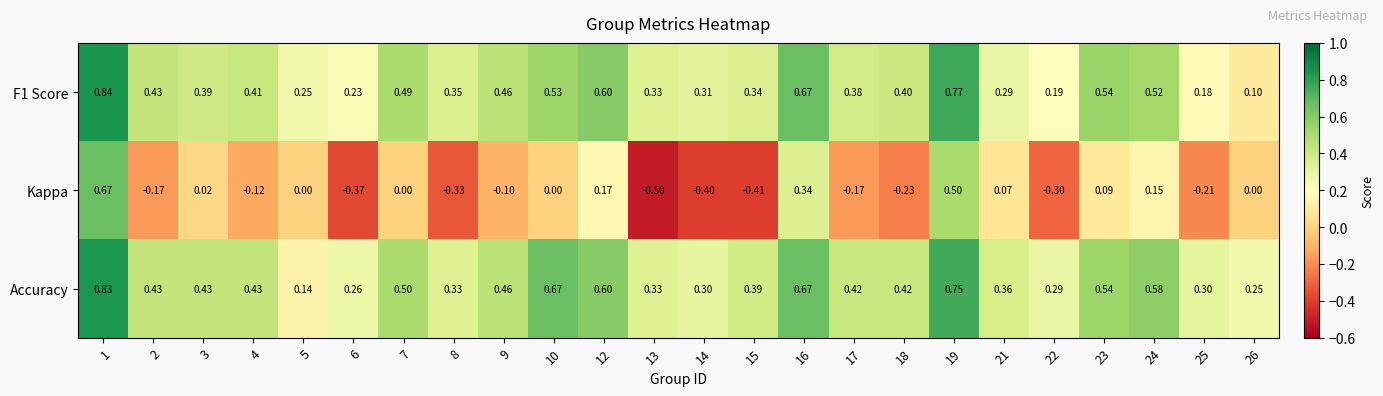

Between 13 and 23, which series saw the biggest shift?

Kappa